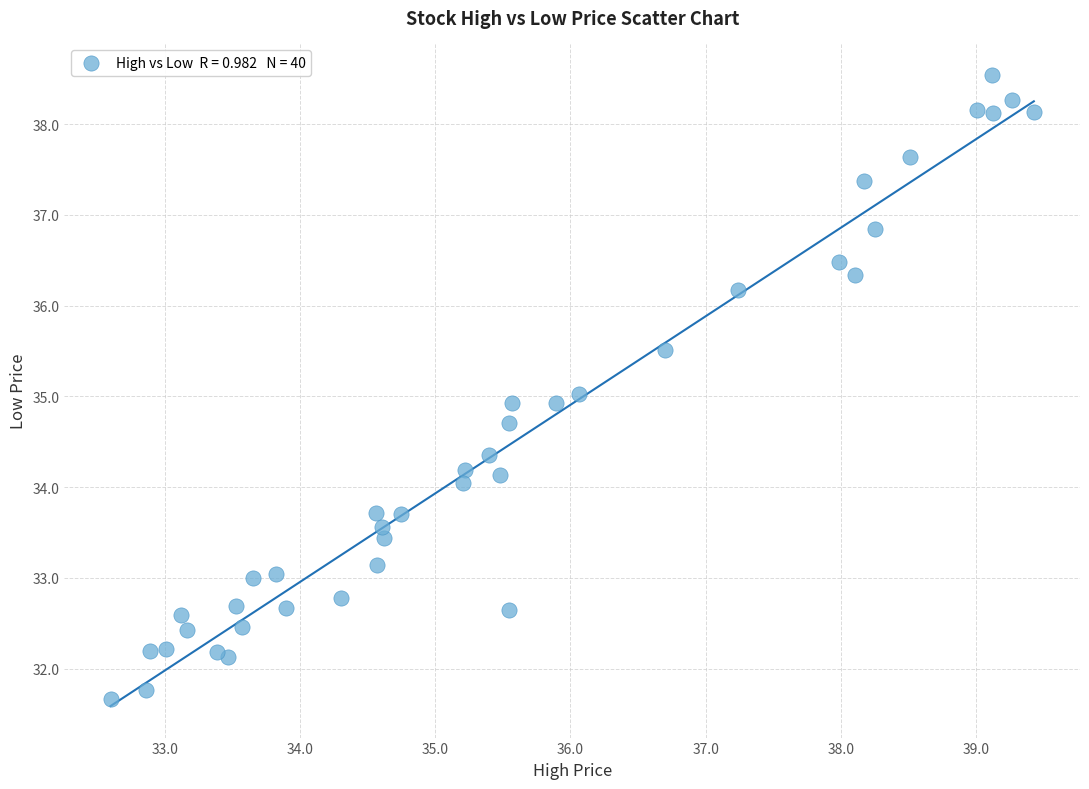

What is the range of X values (max minus min)?

6.8